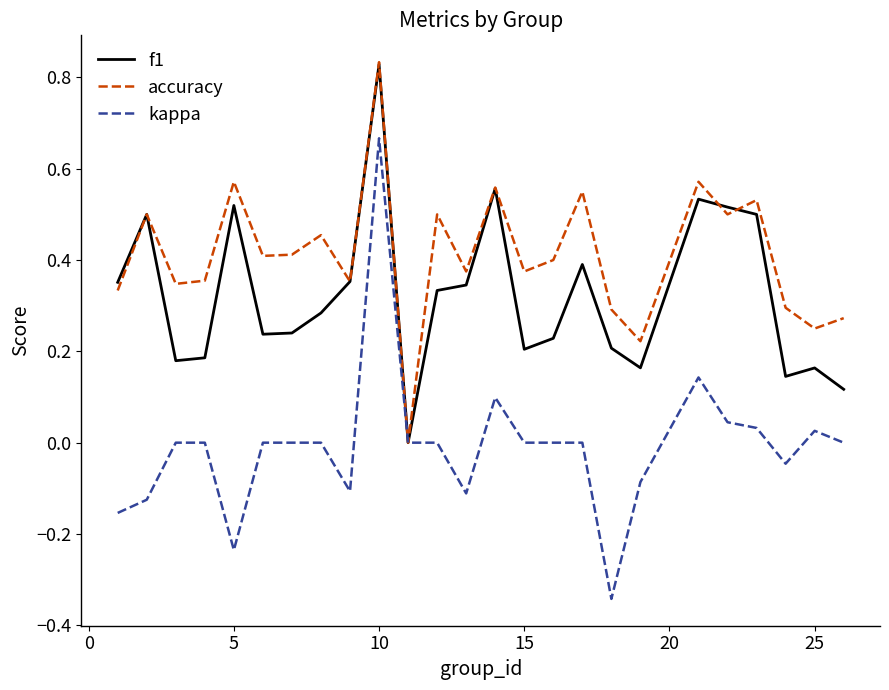

Rank the series by their average value, from highest to lowest.

accuracy, f1, kappa